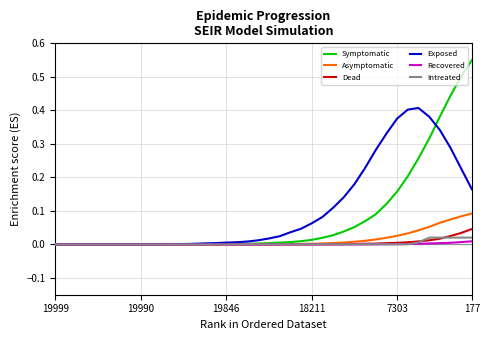

Reading left to right, list all the values displayed in this chart.

Symptomatic(Day 33): 0.0	0.0	0.0	0.0	0.0	0.0	0.0	0.0	0.0	0.0	0.0	0.0	0.0	0.0	0.0	0.0	0.0	0.0	0.0	0.0	0.0	0.0	0.0	0.0	0.0	0.0	0.0	0.0	0.1	0.1	0.1	0.1	0.2	0.2	0.3	0.3	0.4	0.4	0.5	0.6
Asymptomatic(Day 33): 0.0	0.0	0.0	0.0	0.0	0.0	0.0	0.0	0.0	0.0	0.0	0.0	0.0	0.0	0.0	0.0	0.0	0.0	0.0	0.0	0.0	0.0	0.0	0.0	0.0	0.0	0.0	0.0	0.0	0.0	0.0	0.0	0.0	0.0	0.0	0.1	0.1	0.1	0.1	0.1
Dead(Day 33): 0.0	0.0	0.0	0.0	0.0	0.0	0.0	0.0	0.0	0.0	0.0	0.0	0.0	0.0	0.0	0.0	0.0	0.0	0.0	0.0	0.0	0.0	0.0	0.0	0.0	0.0	0.0	0.0	0.0	0.0	0.0	0.0	0.0	0.0	0.0	0.0	0.0	0.0	0.0	0.0
Exposed(Day 33): 0.0	0.0	0.0	0.0	0.0	0.0	0.0	0.0	0.0	0.0	0.0	0.0	0.0	0.0	0.0	0.0	0.0	0.0	0.0	0.0	0.0	0.0	0.0	0.0	0.1	0.1	0.1	0.1	0.2	0.2	0.3	0.3	0.4	0.4	0.4	0.4	0.3	0.3	0.2	0.2
Recovered(Day 33): 0.0	0.0	0.0	0.0	0.0	0.0	0.0	0.0	0.0	0.0	0.0	0.0	0.0	0.0	0.0	0.0	0.0	0.0	0.0	0.0	0.0	0.0	0.0	0.0	0.0	0.0	0.0	0.0	0.0	0.0	0.0	0.0	0.0	0.0	0.0	0.0	0.0	0.0	0.0	0.0
Intreated(Day 33): 0.0	0.0	0.0	0.0	0.0	0.0	0.0	0.0	0.0	0.0	0.0	0.0	0.0	0.0	0.0	0.0	0.0	0.0	0.0	0.0	0.0	0.0	0.0	0.0	0.0	0.0	0.0	0.0	0.0	0.0	0.0	0.0	0.0	0.0	0.0	0.0	0.0	0.0	0.0	0.0